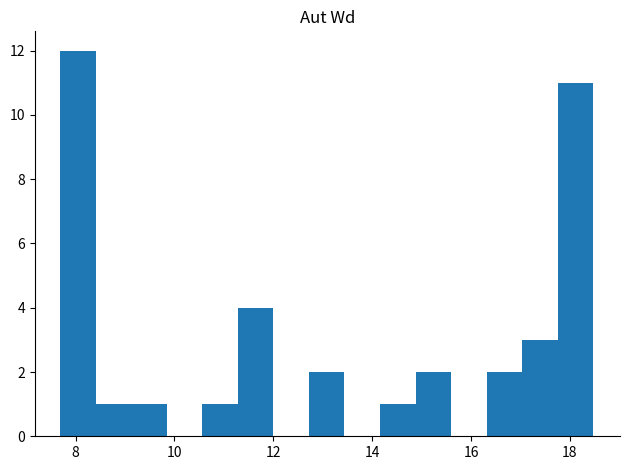

Read against the x-axis, roughly where is the centre of the tallest bar?

8.0